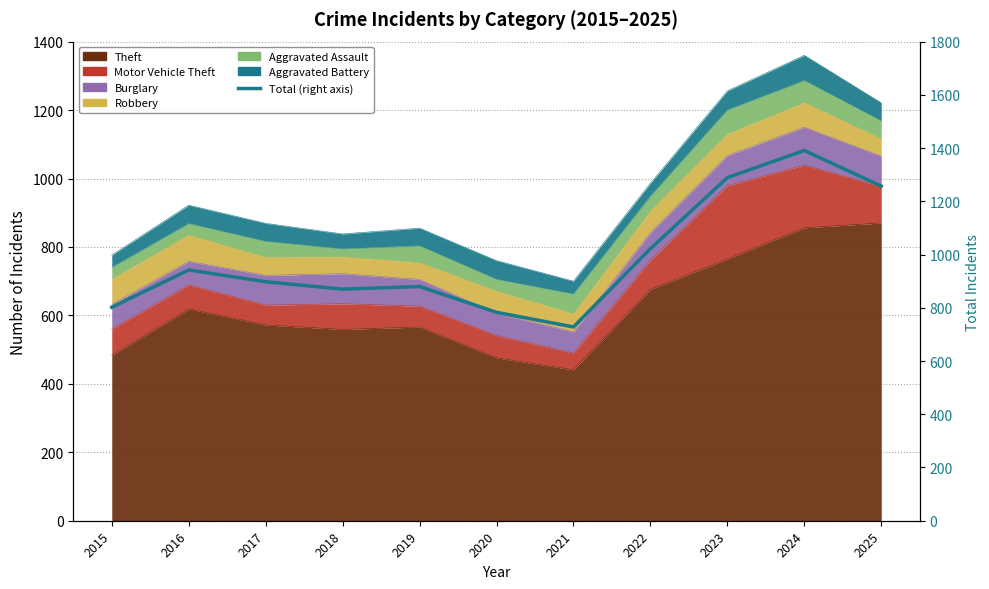

What is the difference between the maximum and minimum values?

663